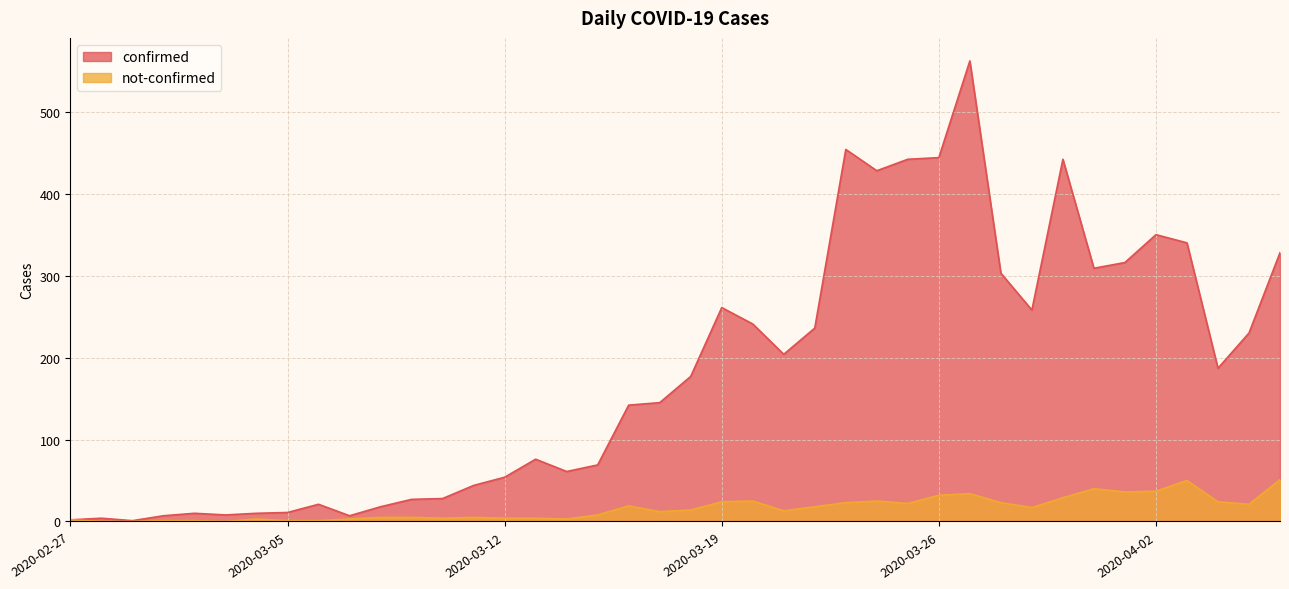

At how many categories does at least one series exceed 298?

12